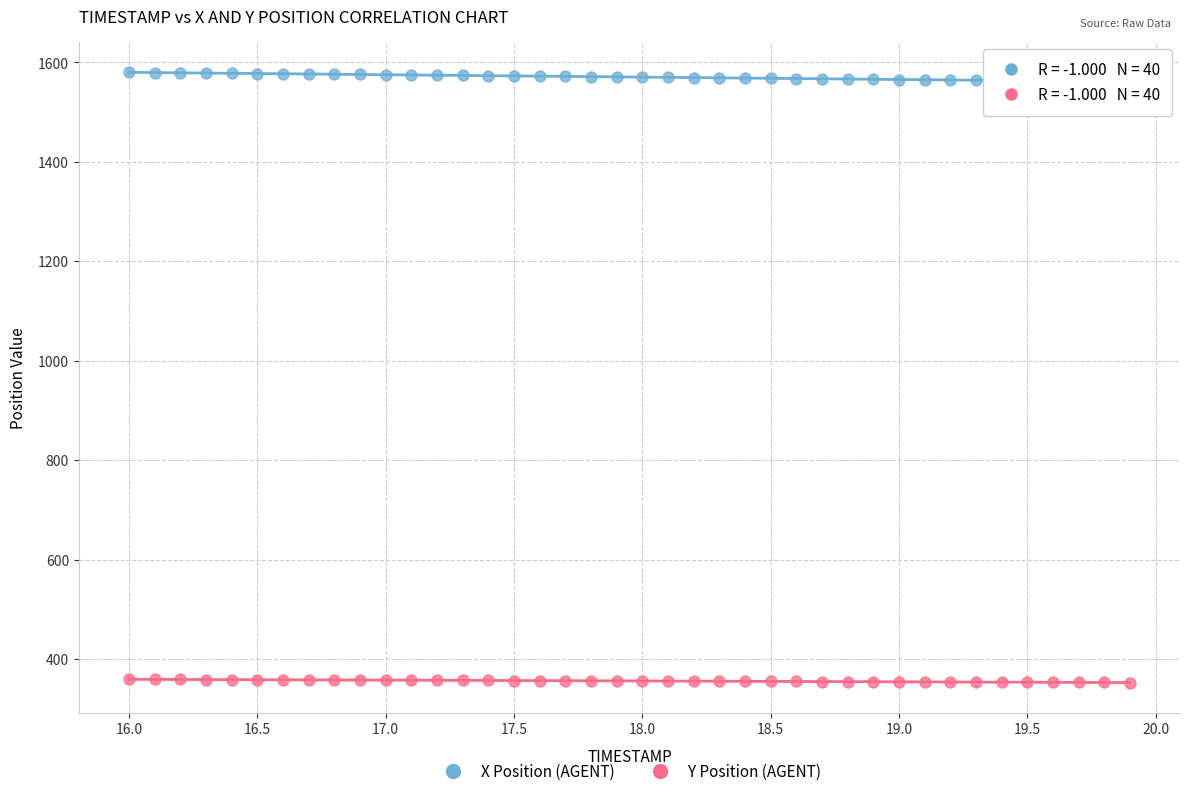

What are all the series names shown in the legend?

X Position (AGENT), Y Position (AGENT)